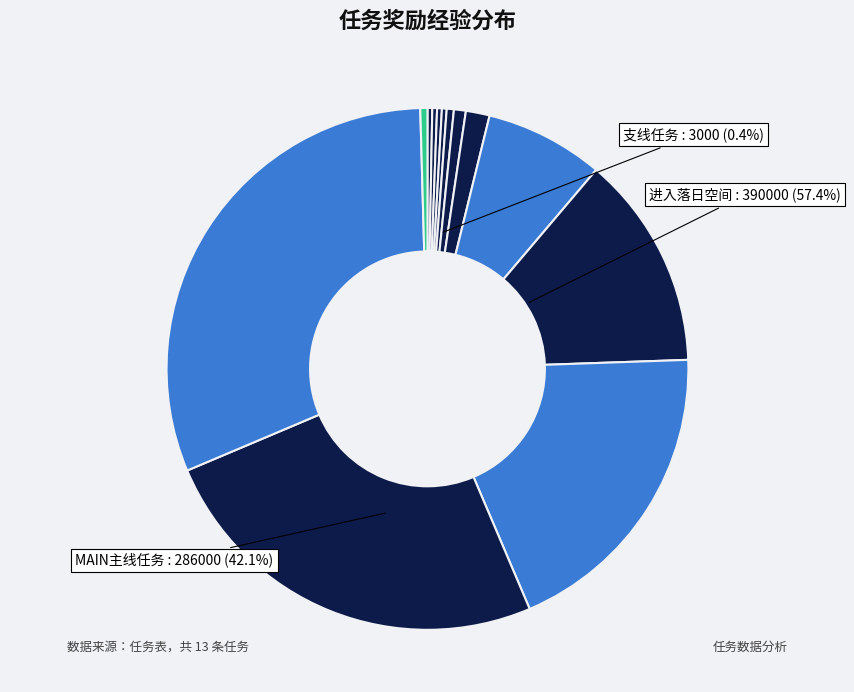

To the nearest percent, what is the combined percentage of 拜访奥德利奇 and 进入落日空间(2)?

19%